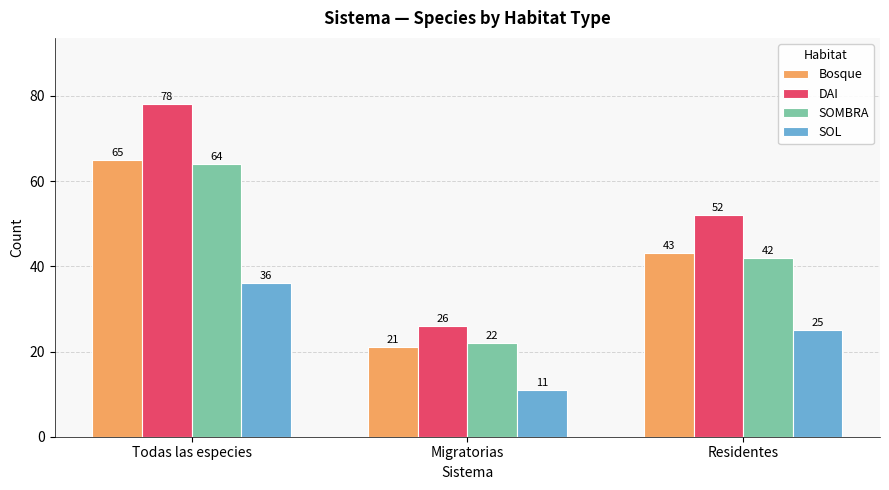

Reading left to right, transcribe all the data shown in this chart.

Bosque: Todas las especies=65	Migratorias=21	Residentes=43
DAI: Todas las especies=78	Migratorias=26	Residentes=52
SOMBRA: Todas las especies=64	Migratorias=22	Residentes=42
SOL: Todas las especies=36	Migratorias=11	Residentes=25